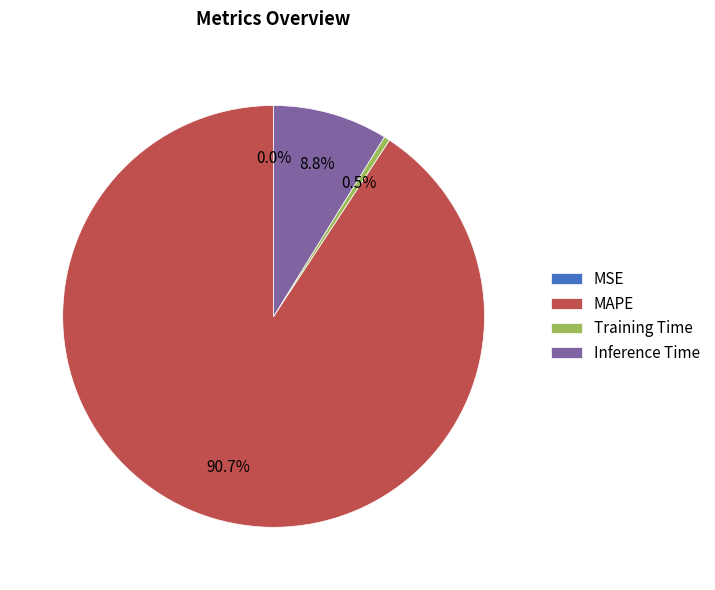

Which category has the biggest portion of the pie?

MAPE